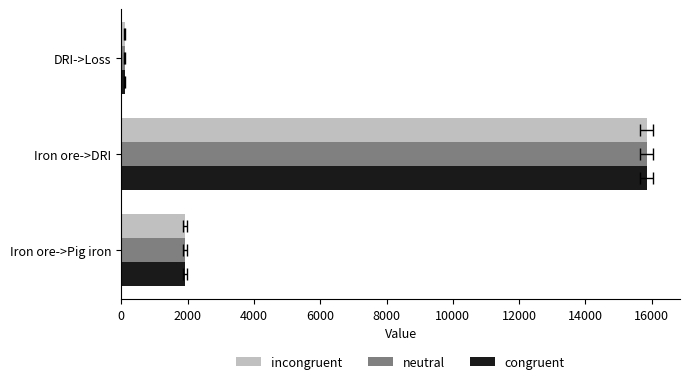

Is it true that congruent equals 21165.9 at Iron ore->DRI?

False